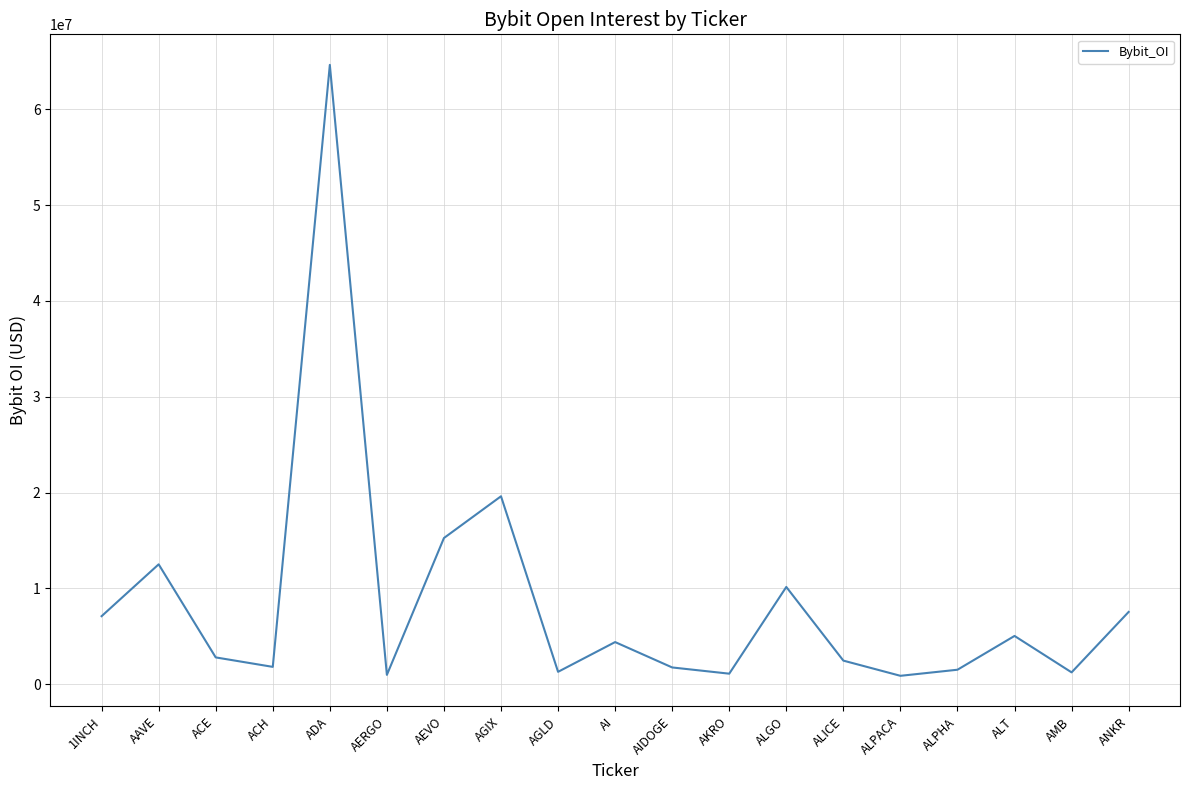

What is the change in value from 1INCH to ALGO?

+3048944